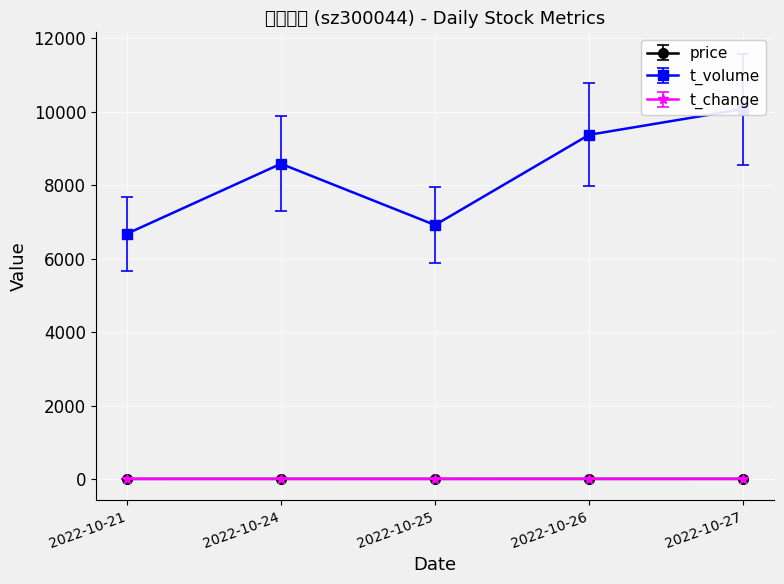

Count the t_change values in the range 3 to 4.

2